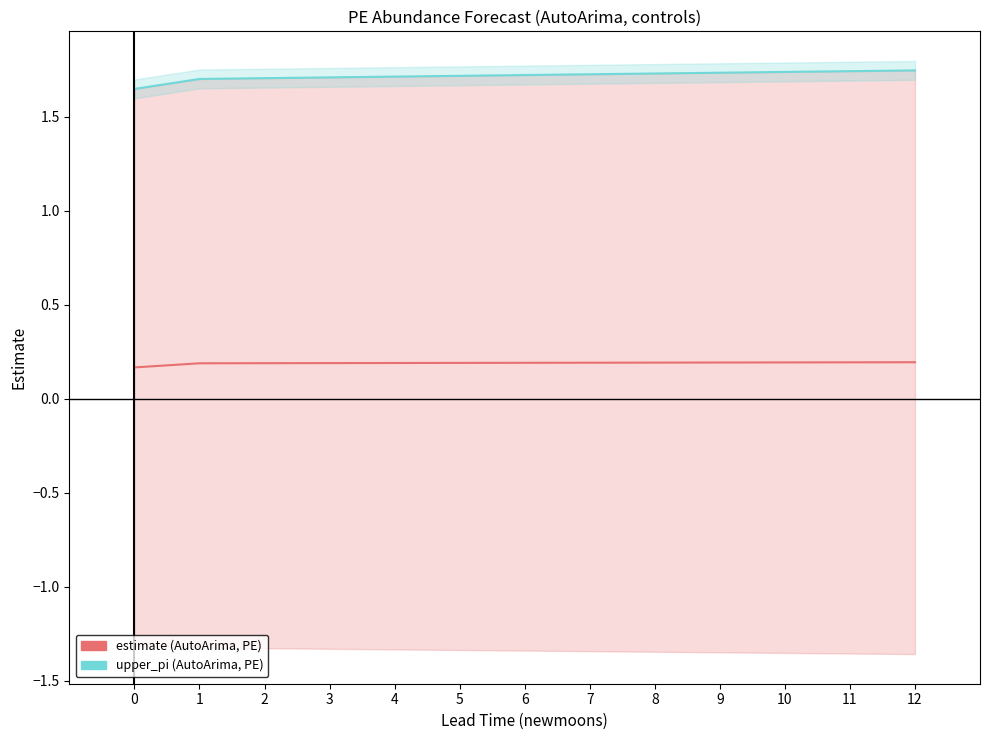

True or false: upper_pi and estimate cross at least once.

False